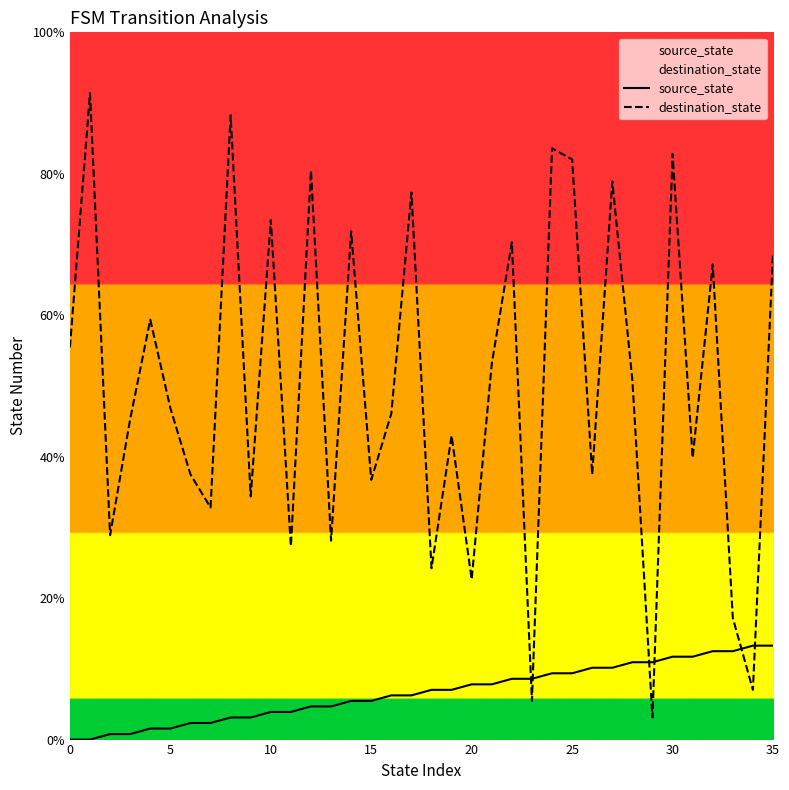

Rank the series by their average value, from lowest to highest.

source_state, destination_state